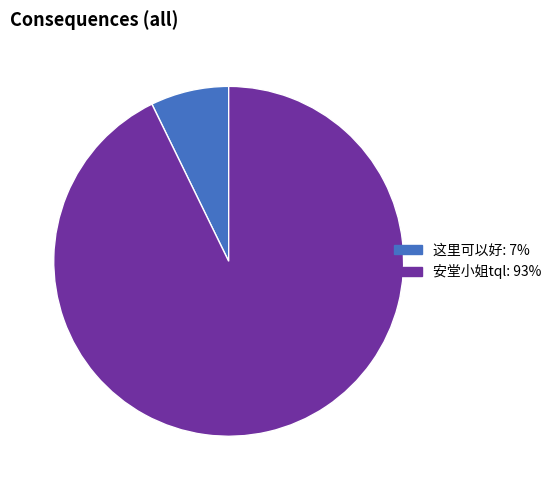

How many segments does this pie chart have?

2